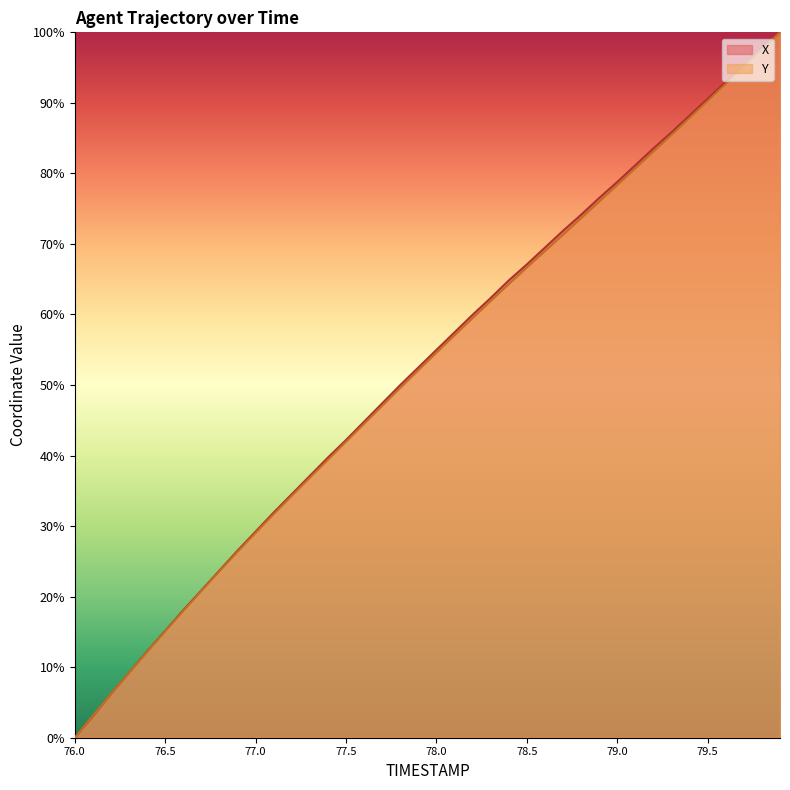

Between which two adjacent categories do X and Y first intersect?

76.2 and 76.3